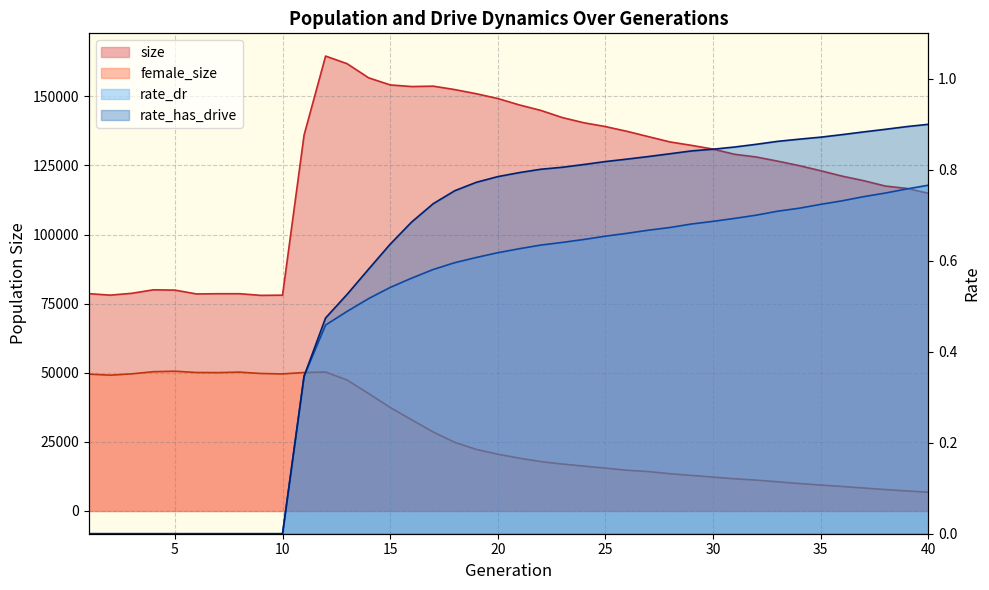

List the series in order of their peak value, lowest first.

rate_dr, rate_has_drive, female_size, size